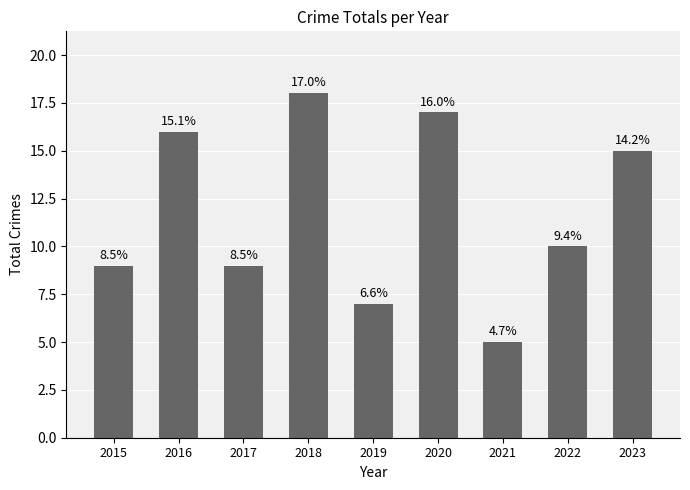

What is the average value?

12